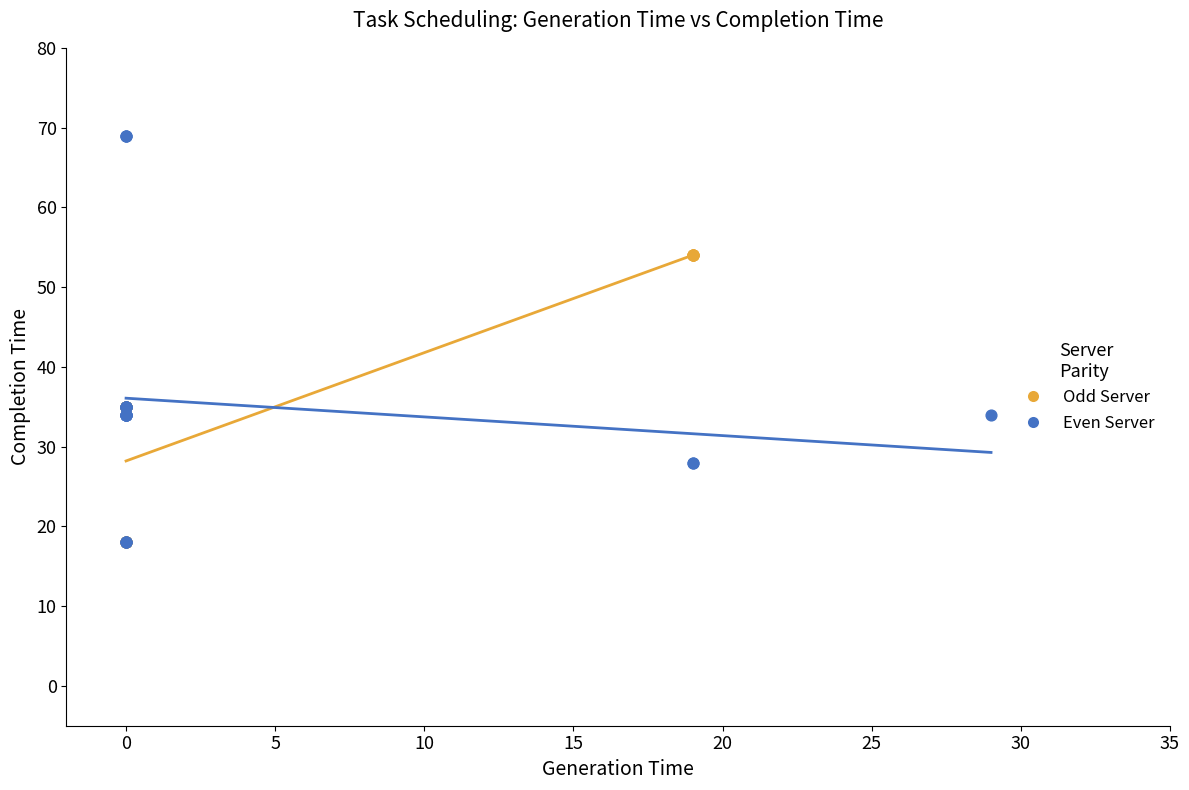

Which series contains the highest Y value?

Even Server